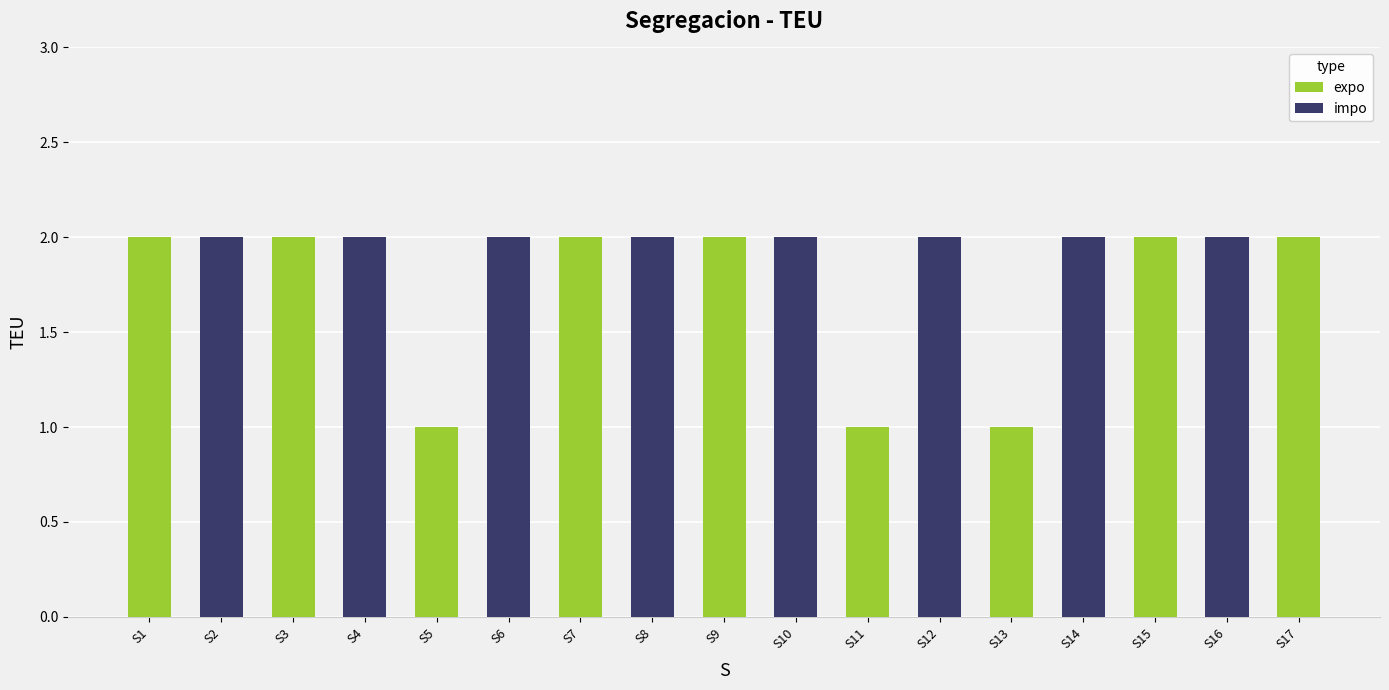

What is the sum of the values at S10 and S8?

4